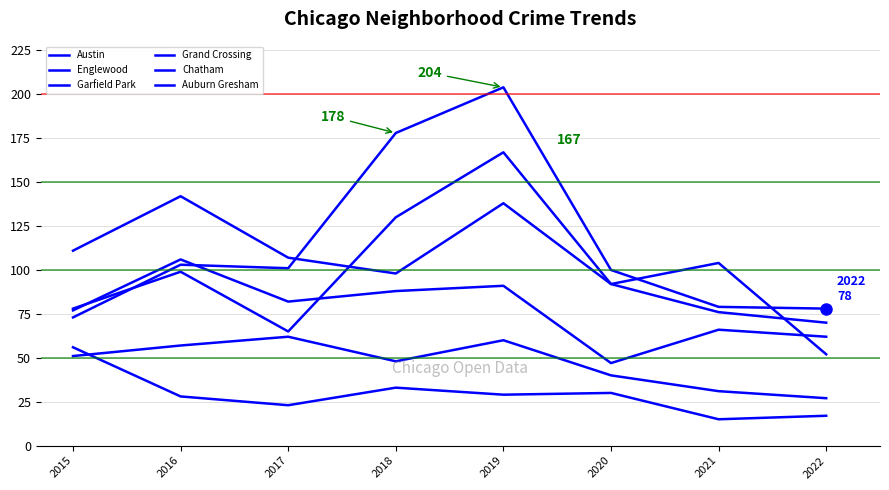

How many lines are shown in the chart?

6